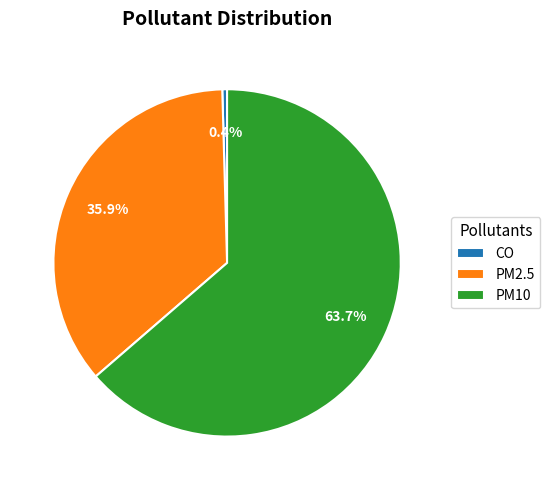

Does any single category account for the majority?

Yes